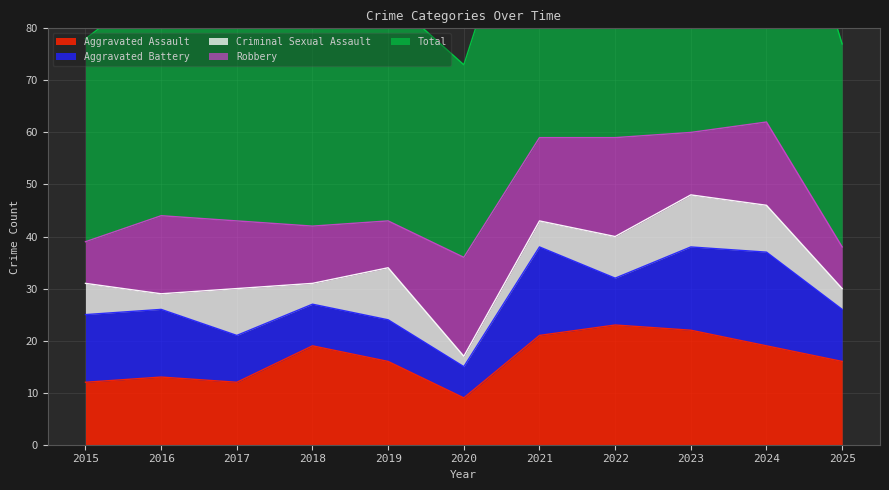

Rank the categories by Robbery value from lowest to highest.

2015, 2025, 2019, 2018, 2023, 2017, 2016, 2021, 2024, 2020, 2022